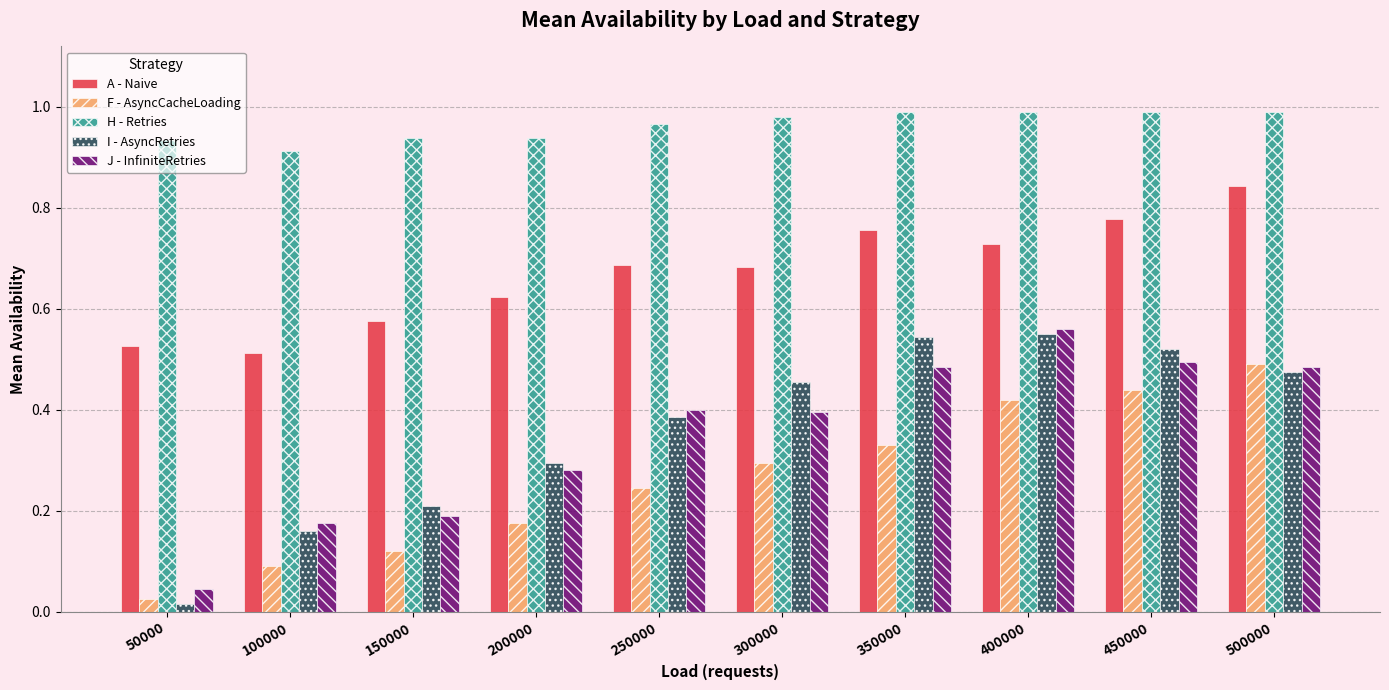

What is the sum of all J - InfiniteRetries values?

3.5